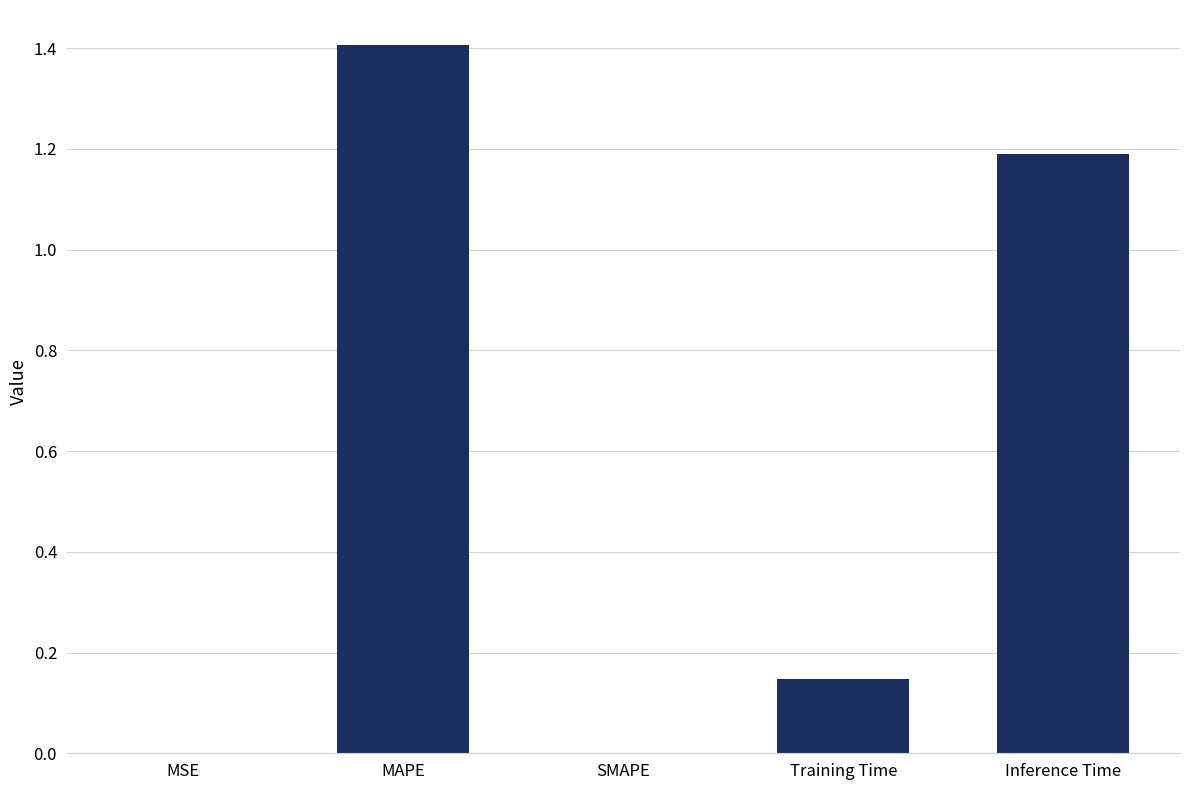

What is the change in value from MSE to MAPE?

+1.4